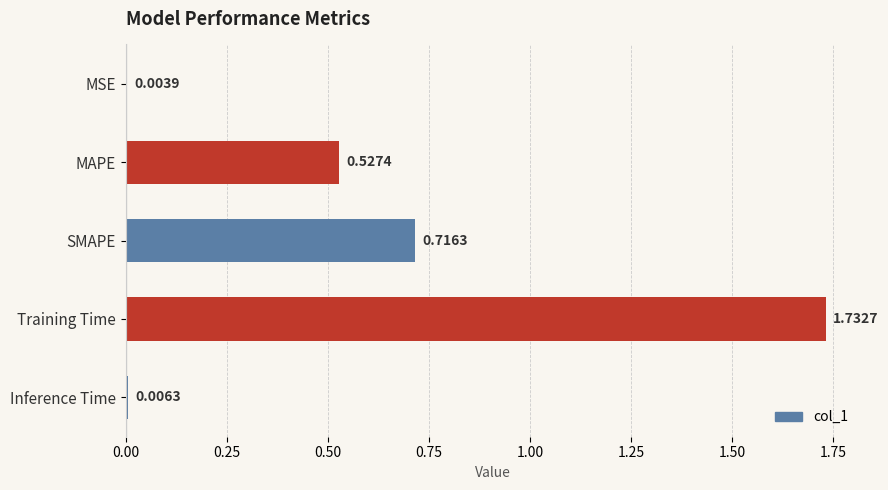

What is the sum of the values at Training Time and SMAPE?

2.4